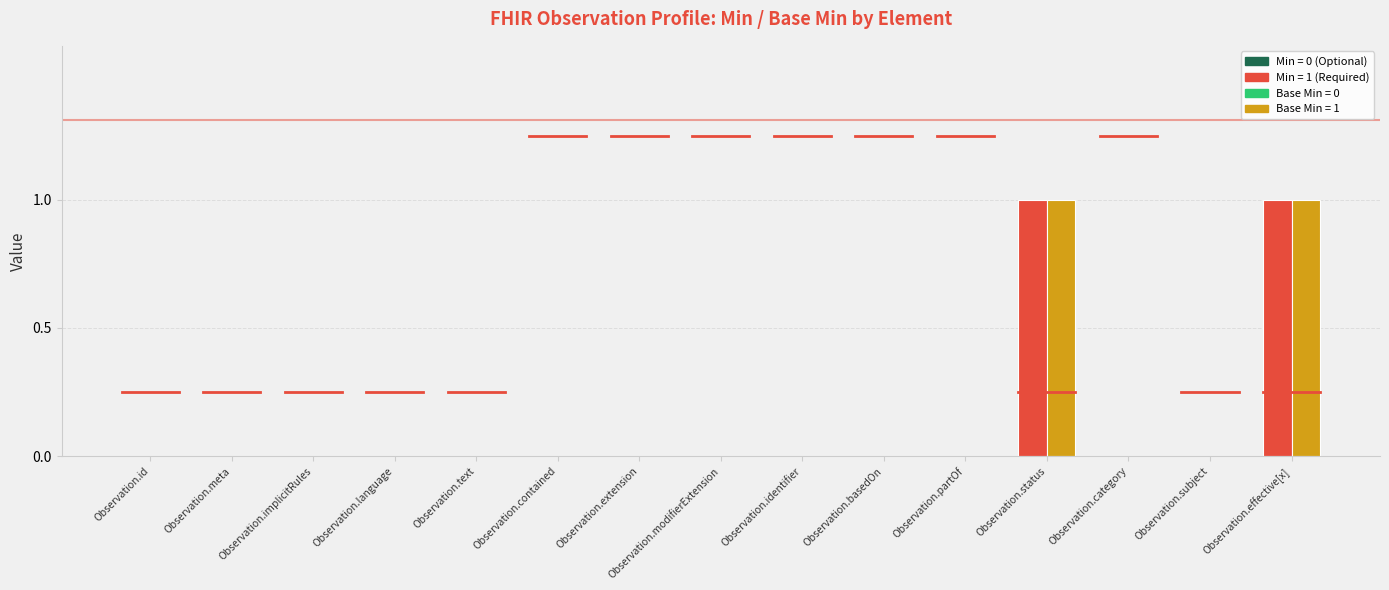

Count the number of data series in this chart.

2